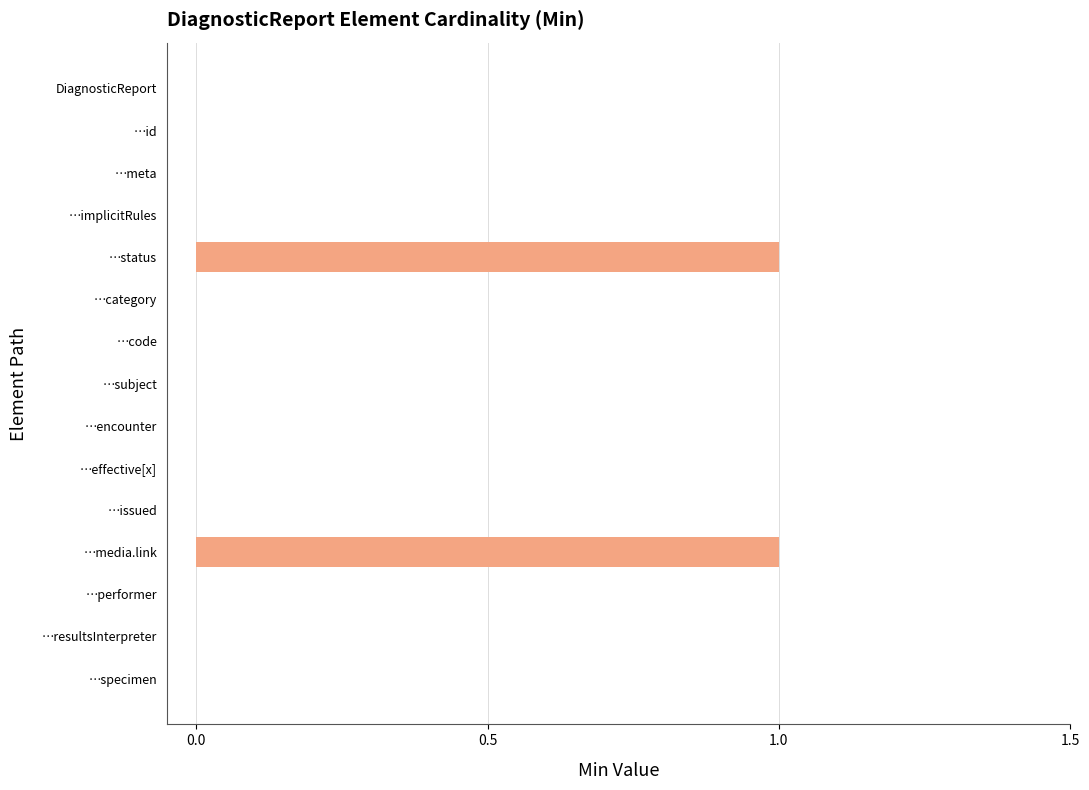

Reading top to bottom, what are all the values shown in this chart?

DiagnosticReport=0	…id=0	…meta=0	…implicitRules=0	…status=1	…category=0	…code=0	…subject=0	…encounter=0	…effective[x]=0	…issued=0	…media.link=1	…performer=0	…resultsInterpreter=0	…specimen=0